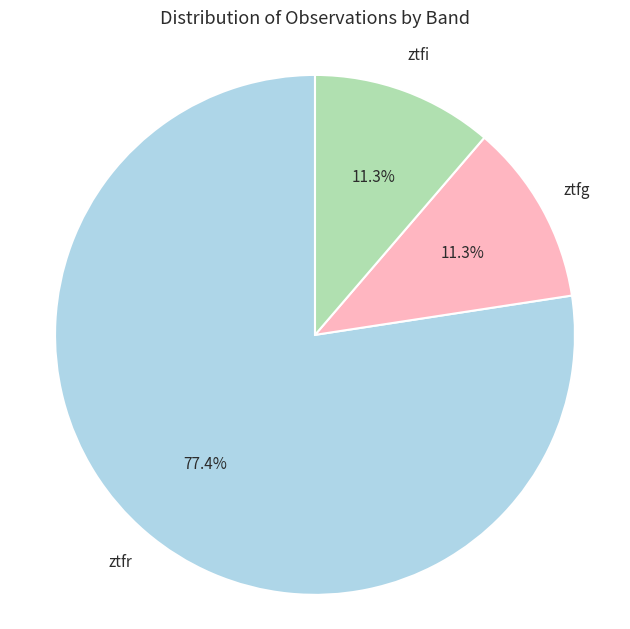

Which has a higher value, ztfr or ztfi?

ztfr